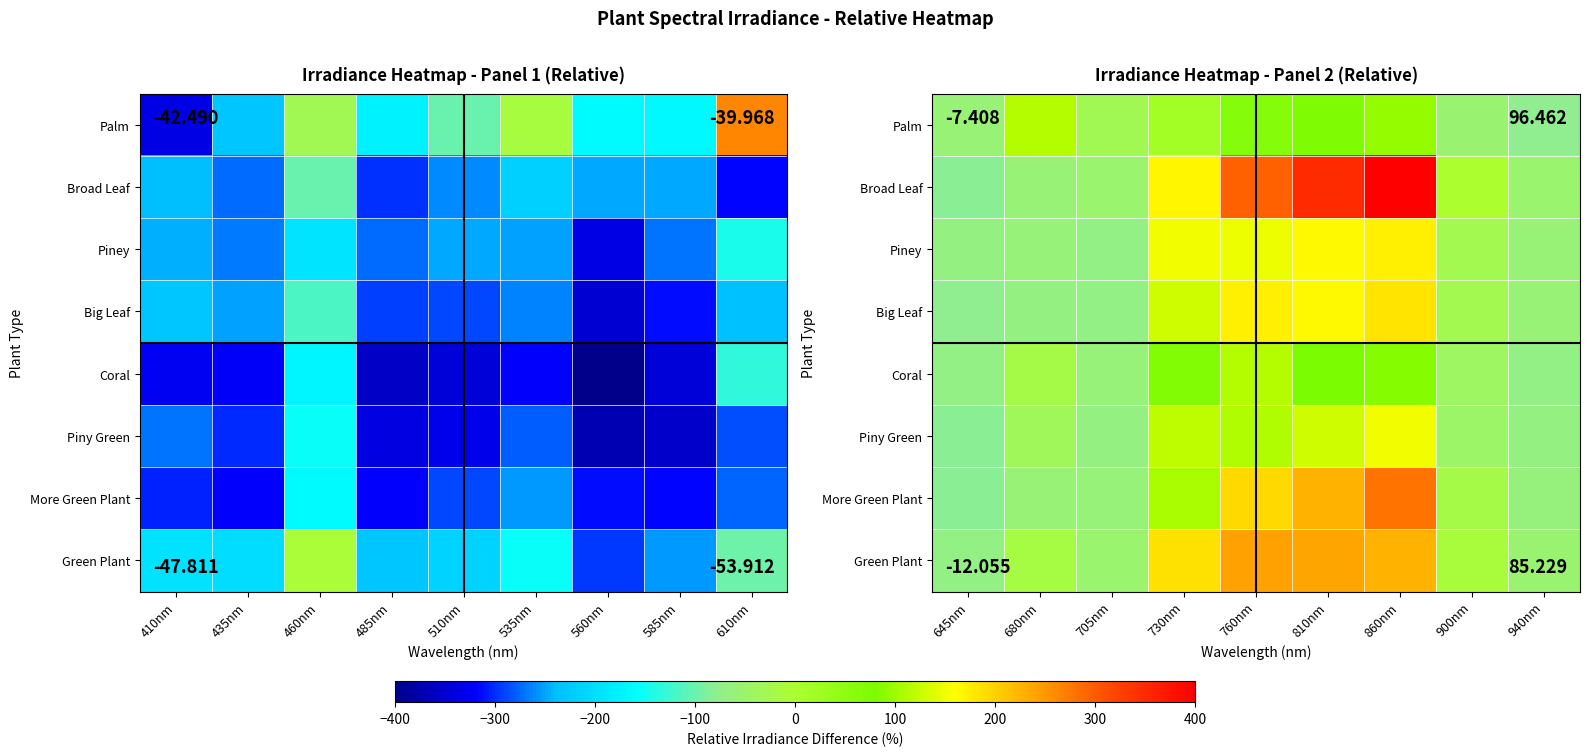

Count the number of data series in this chart.

8